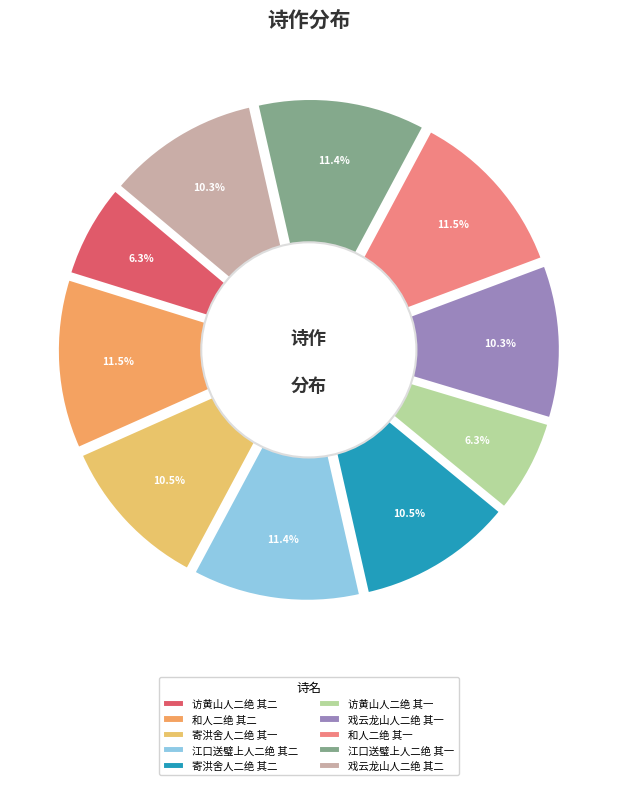

How many slices are in this pie chart?

10